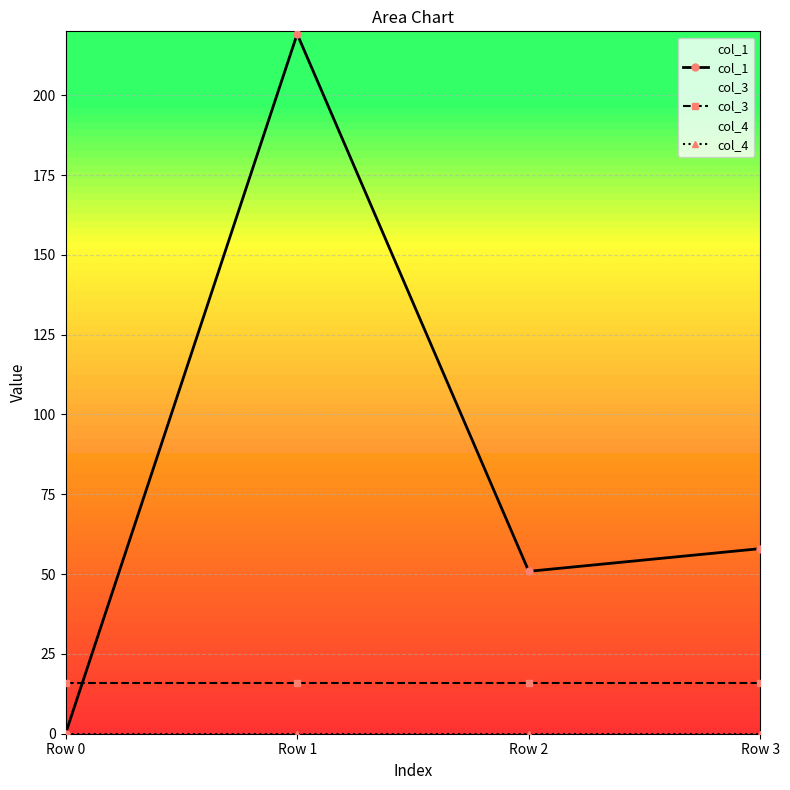

True or false: col_3 has more than 2 interior local peaks.

False